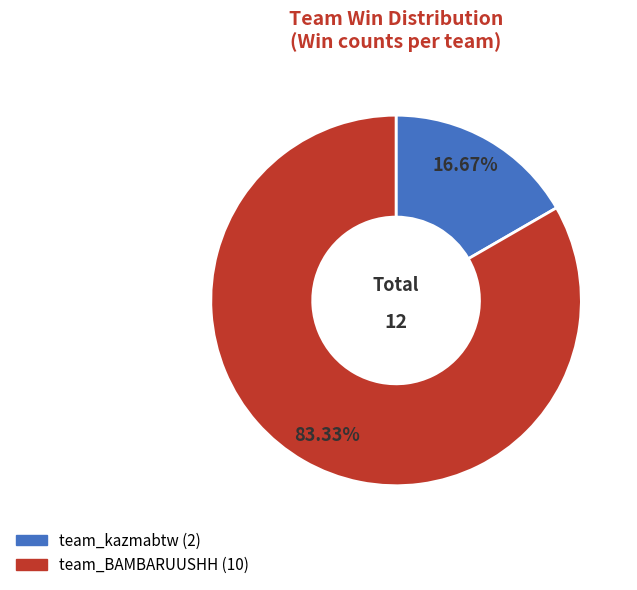

Which category accounts for the majority?

team_BAMBARUUSHH